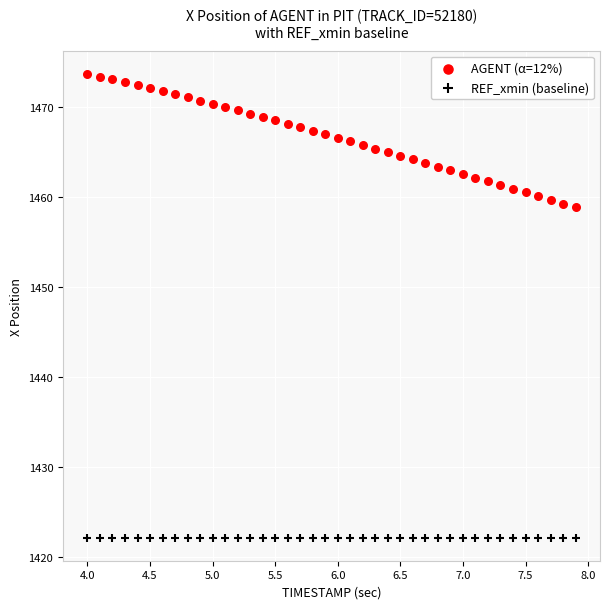

Which series reaches the maximum Y coordinate?

AGENT (α=12%)